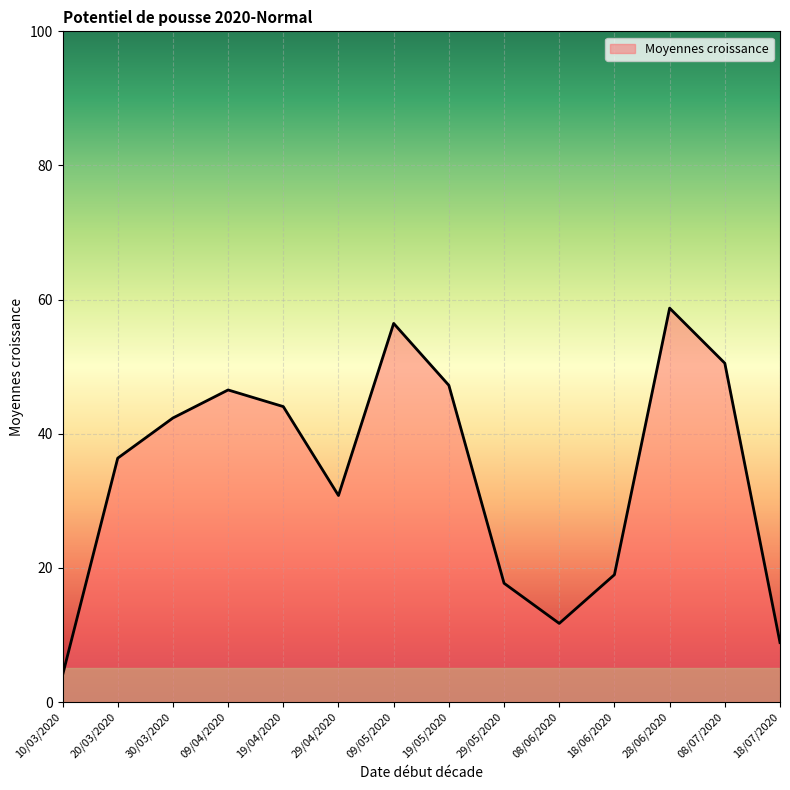

What is the greatest value displayed?

58.7